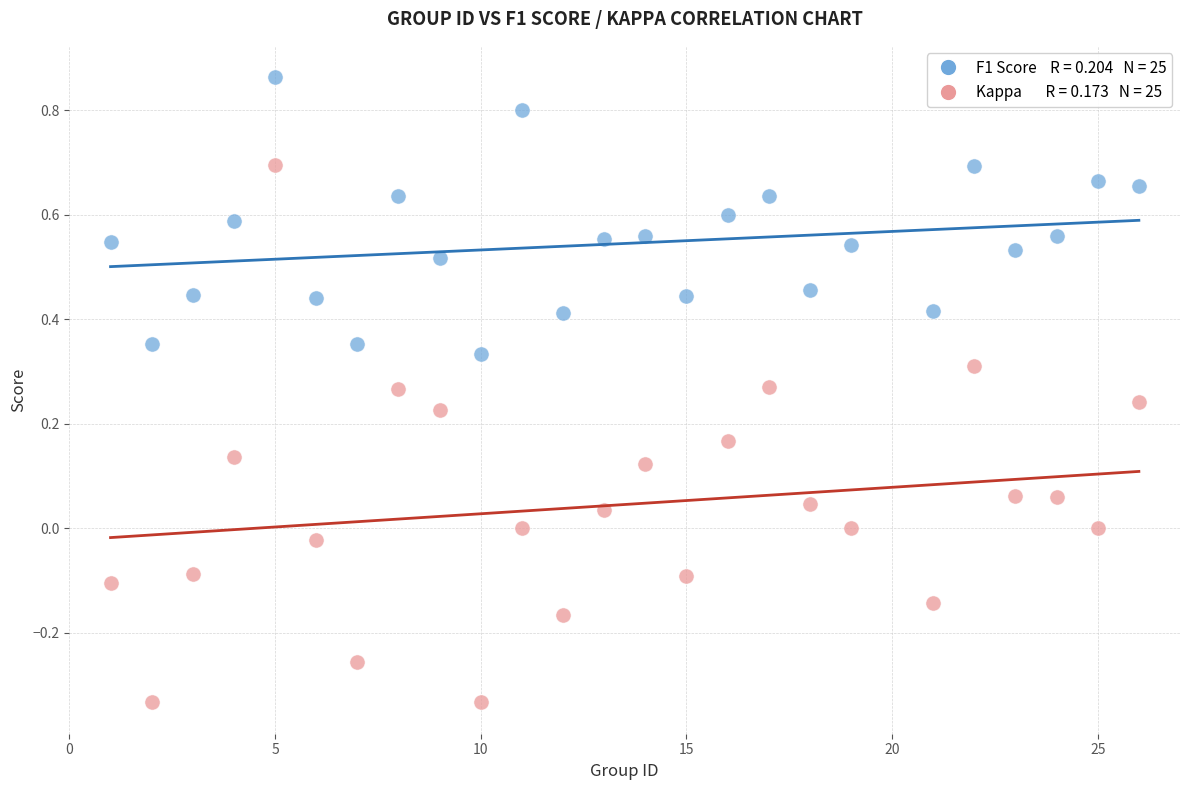

Across all data points, what is the range of Y values (max minus min)?

1.2